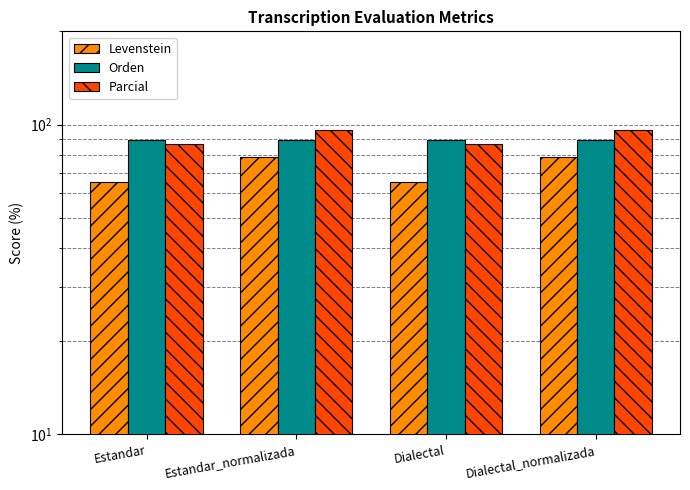

What position from the right is Dialectal?

2